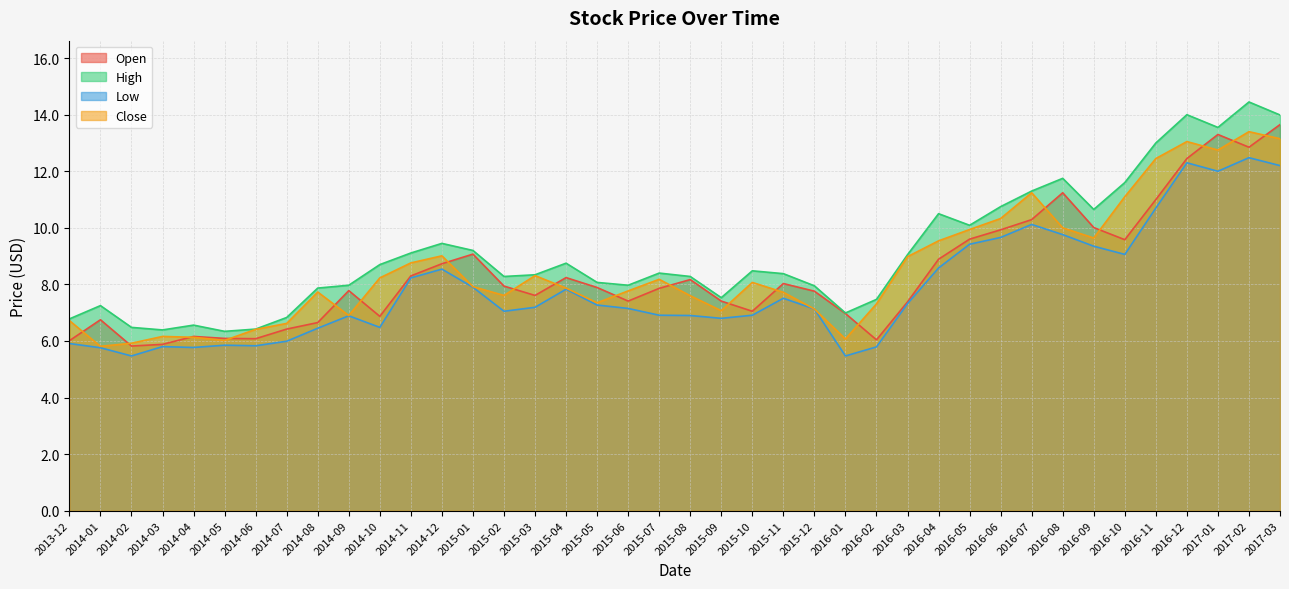

Count the number of data series in this chart.

4